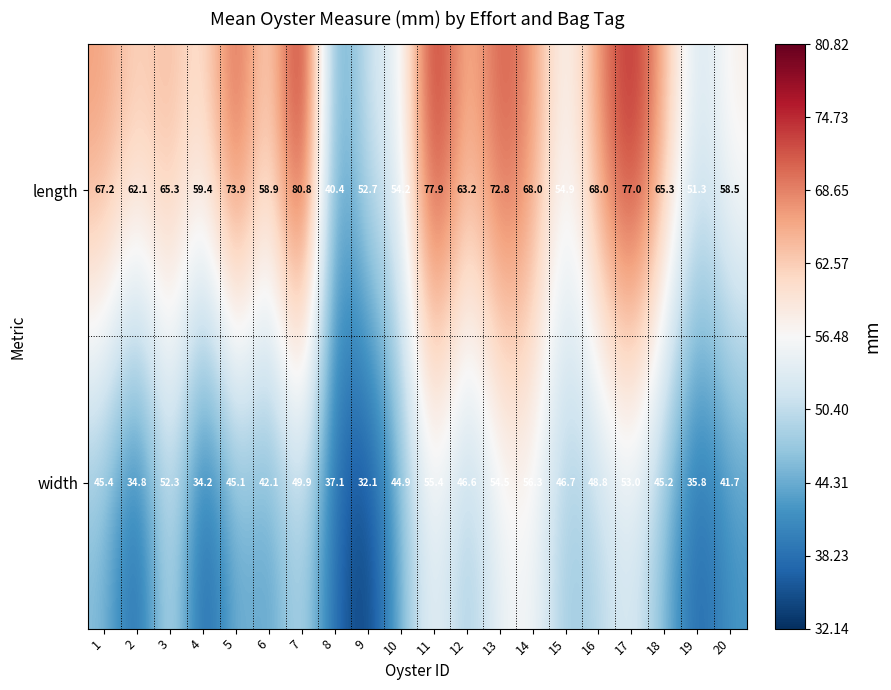

Count the number of data series in this chart.

2